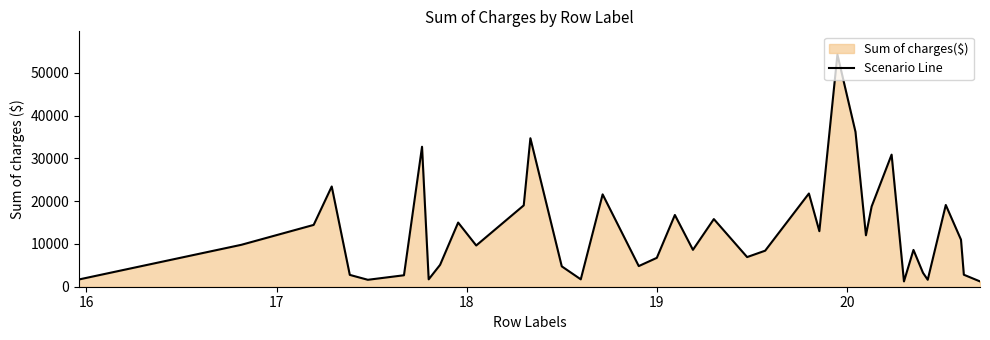

What is the difference between the maximum and minimum values?

53052.9